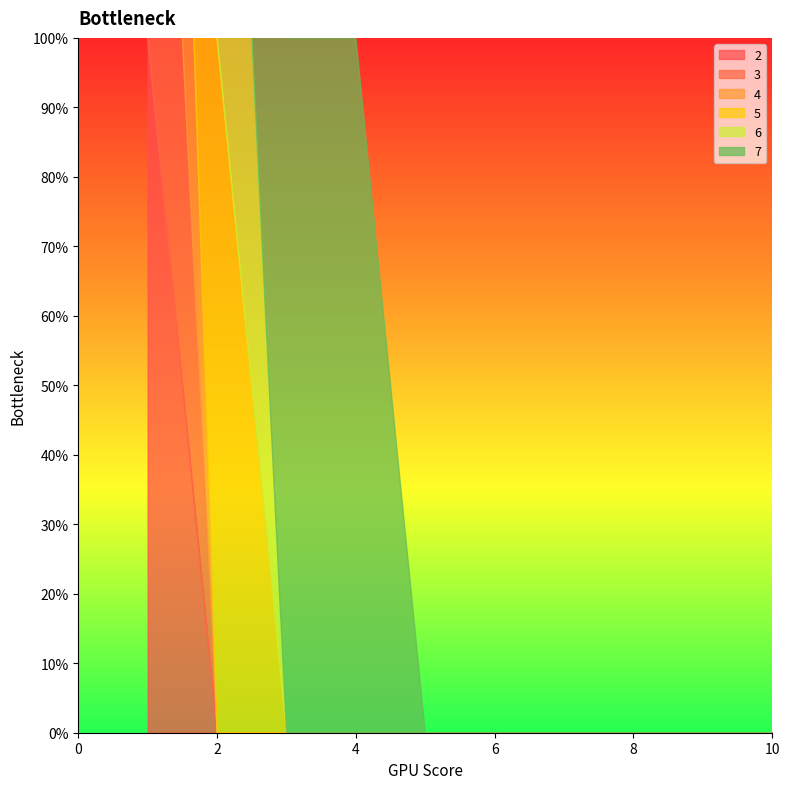

Does the chart display data point markers on the line(s)?

No